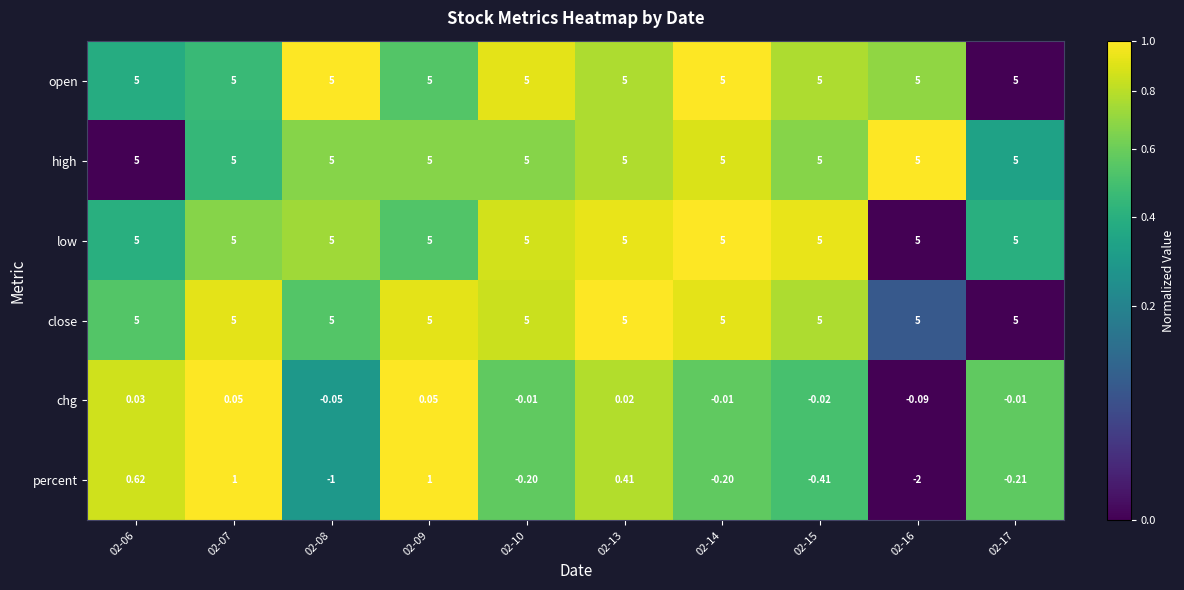

Is the value of chg at 02-08 greater than the value of high at 02-17?

No